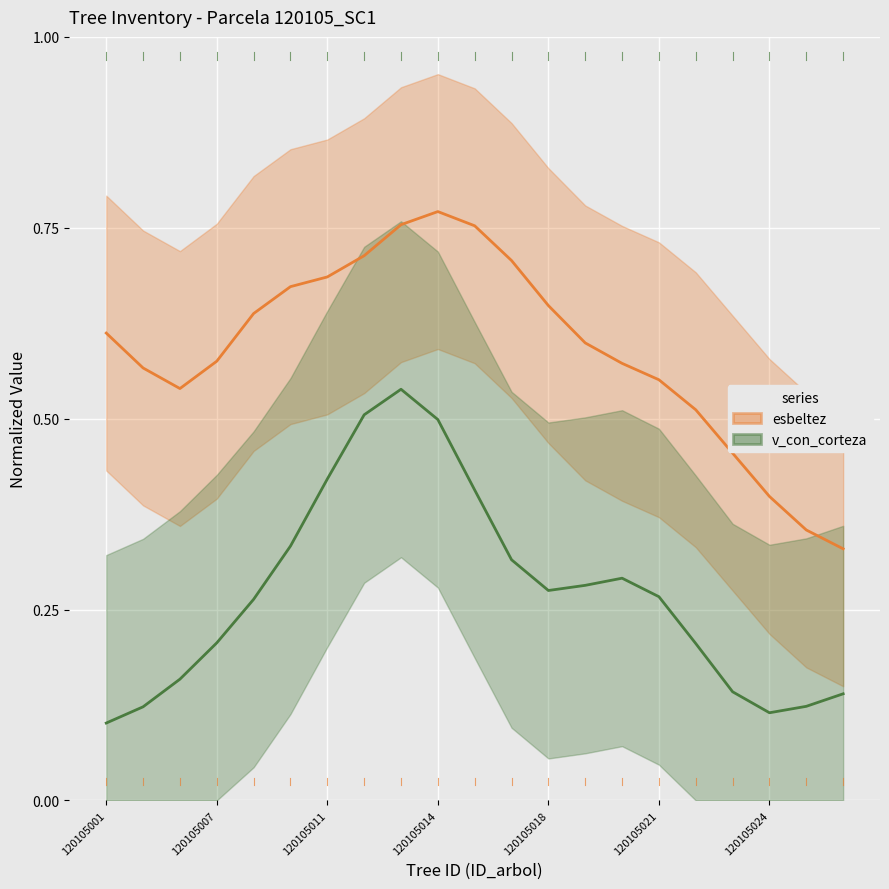

Which category has the lowest value in the esbeltez series?

20